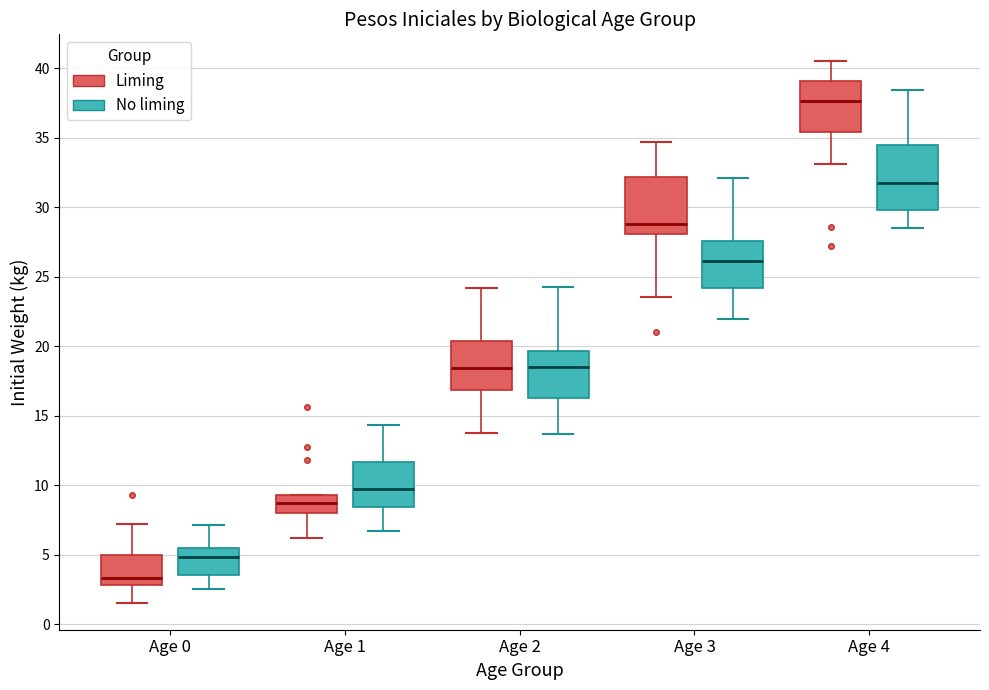

Comparing the boxes themselves (not the whiskers), which one is the tallest?

Age 4 (No liming)